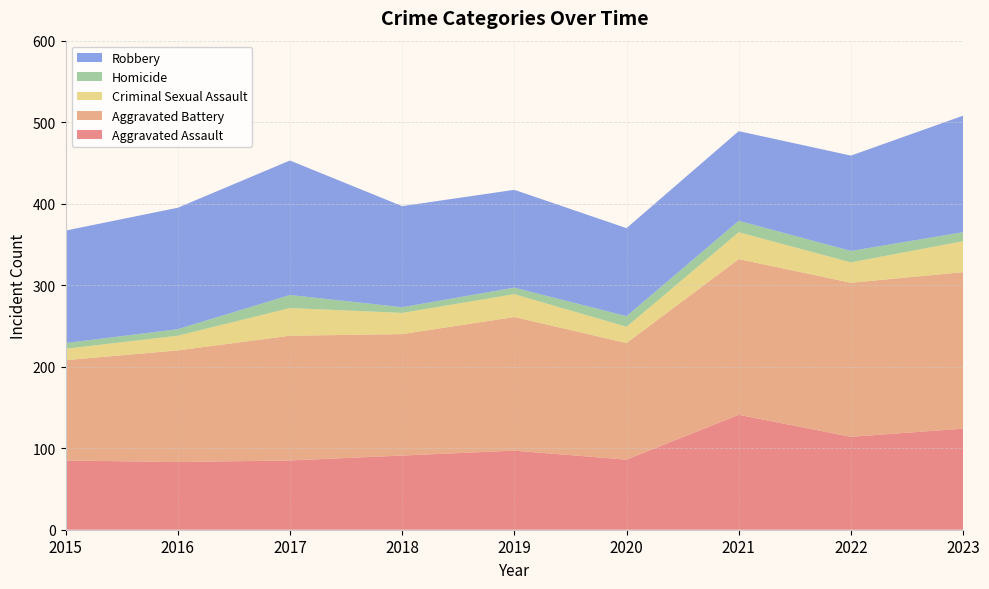

Reading left to right, list all the values displayed in this chart.

Aggravated Assault: 2015=85	2016=83	2017=85	2018=91	2019=97	2020=86	2021=141	2022=114	2023=124
Aggravated Battery: 2015=123	2016=137	2017=153	2018=149	2019=164	2020=143	2021=191	2022=189	2023=192
Criminal Sexual Assault: 2015=14	2016=18	2017=34	2018=26	2019=28	2020=20	2021=33	2022=25	2023=38
Homicide: 2015=7	2016=8	2017=16	2018=7	2019=8	2020=13	2021=14	2022=14	2023=11
Robbery: 2015=138	2016=149	2017=165	2018=124	2019=120	2020=108	2021=110	2022=117	2023=143